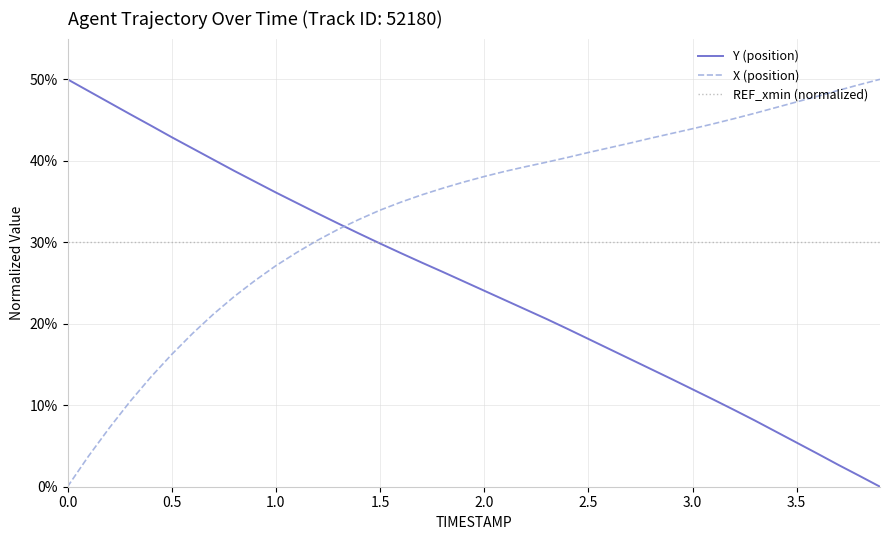

Which series has the largest total across all categories?

X (position)